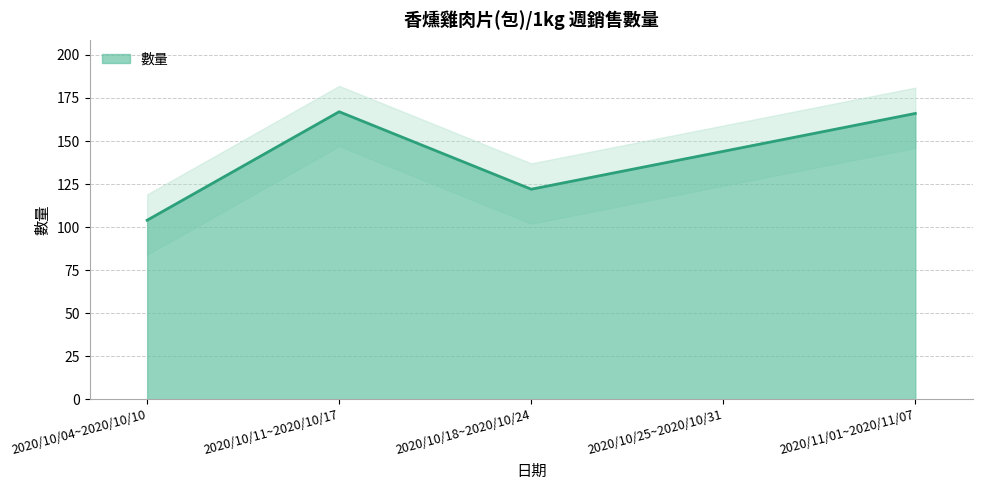

The value at 2020/10/11~2020/10/17 is 245. True or false?

False